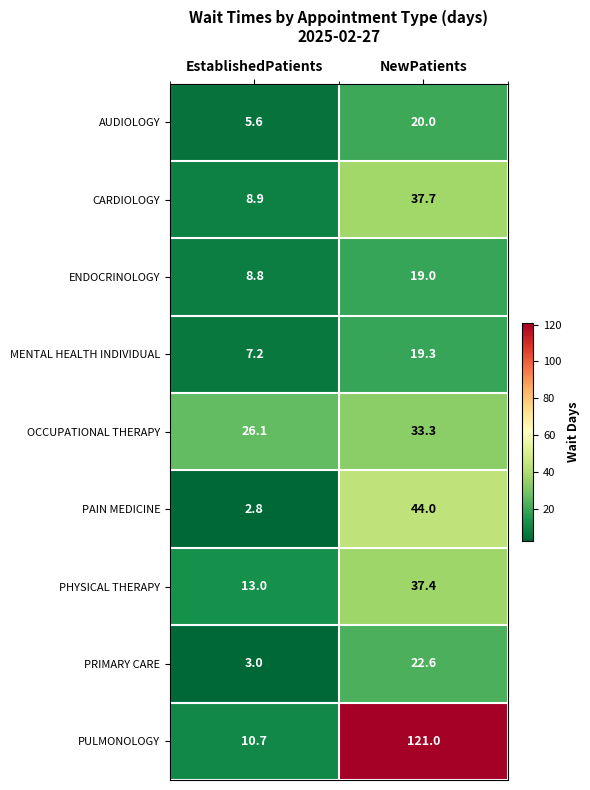

List the labels in order of ENDOCRINOLOGY value, smallest first.

EstablishedPatients, NewPatients